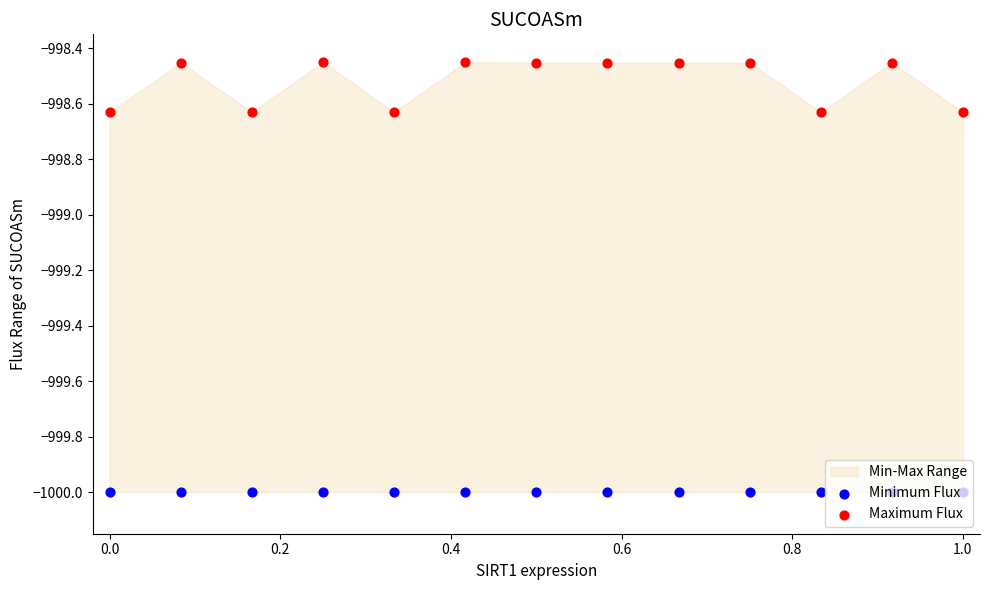

Which series contains the highest Y value?

Maximum Flux